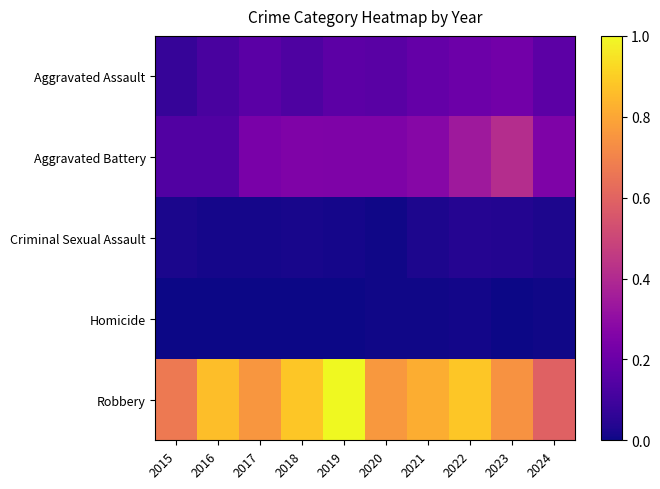

What is the total value across all series at 2022?

1.5